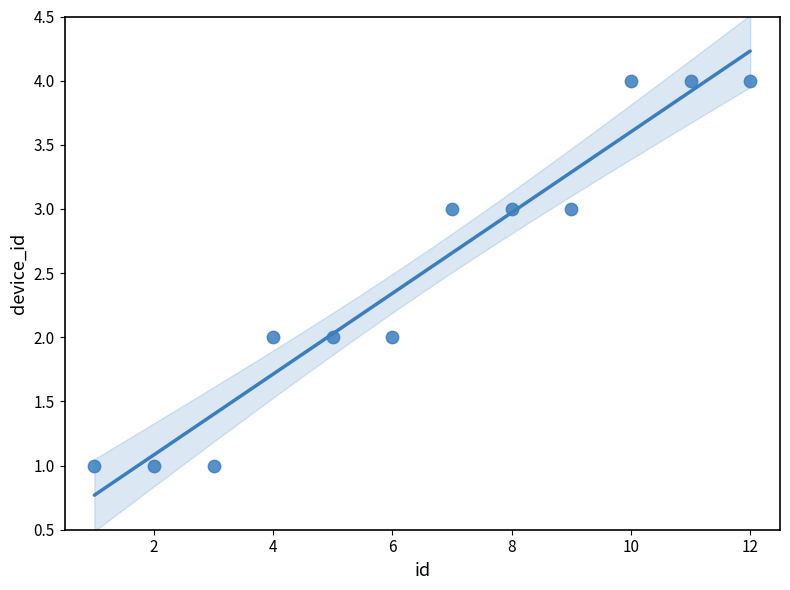

What is the average X value?

6